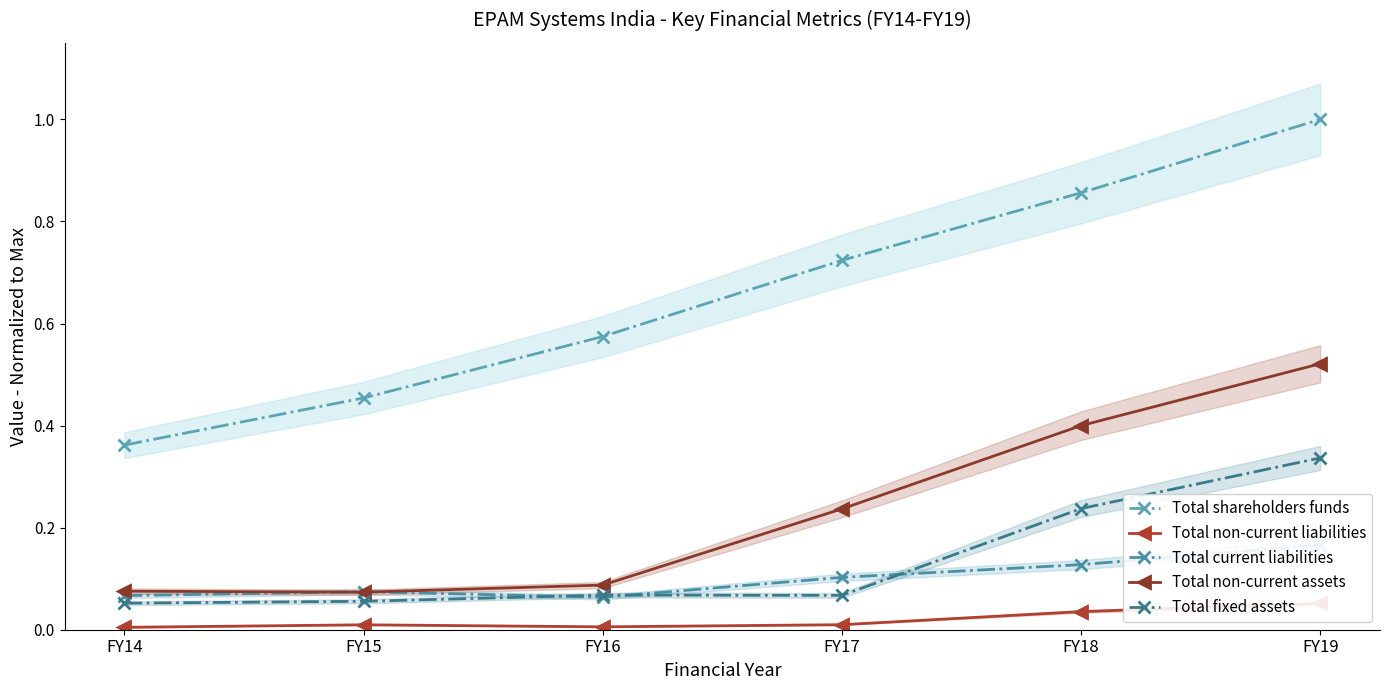

True or false: Total shareholders funds and Total current liabilities intersect in this chart.

False